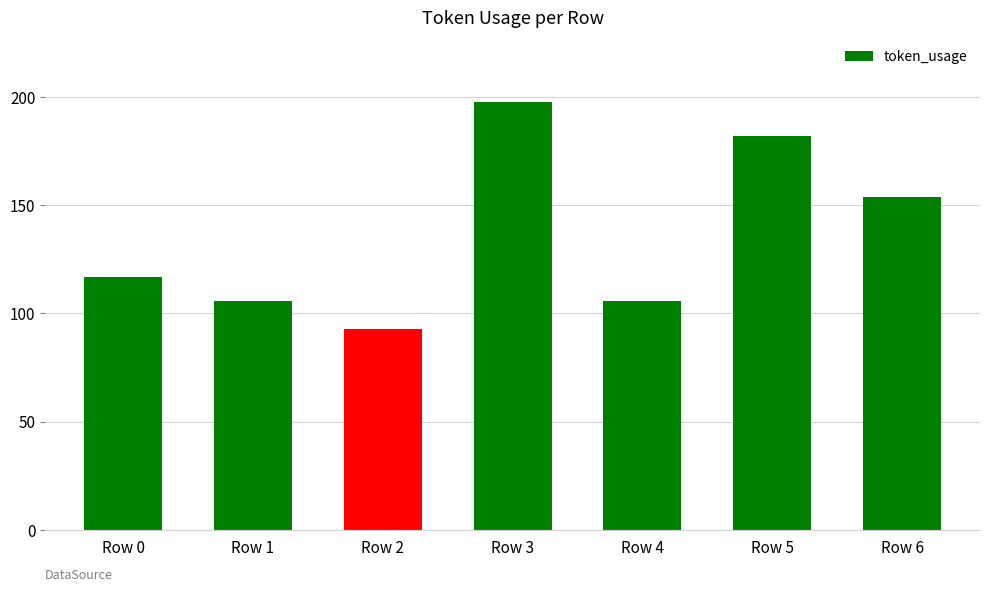

The chart shows a value of 175 at Row 1. True or false?

False